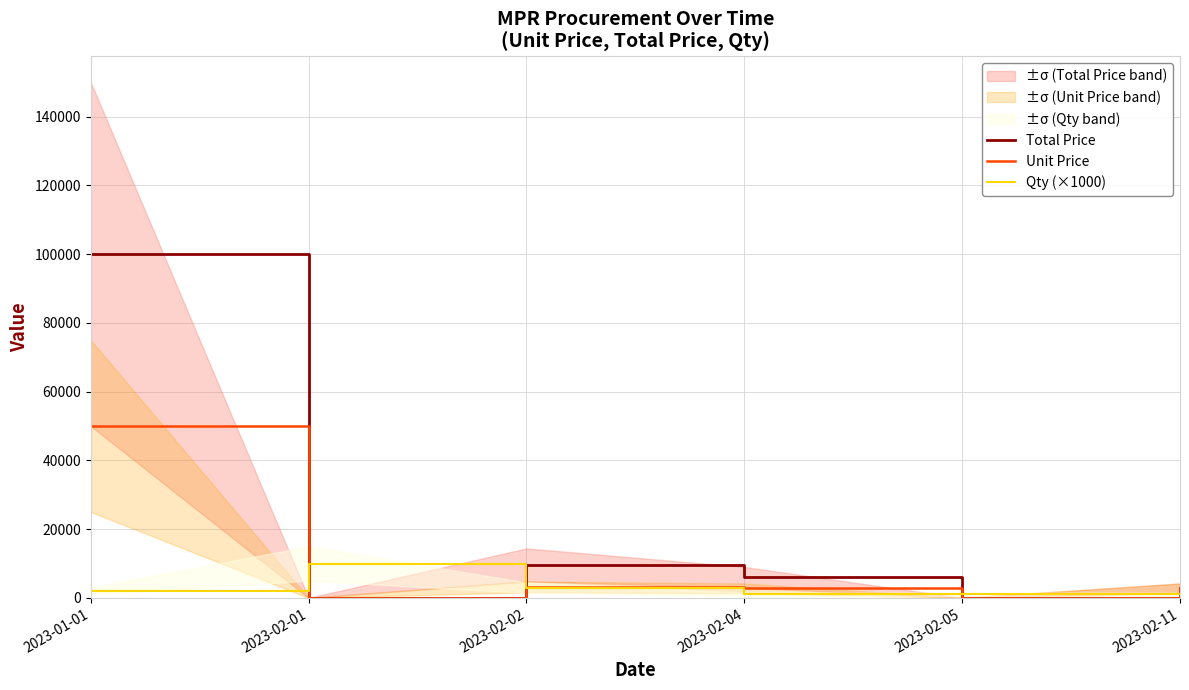

How many positive values does the Unit Price series have?

4